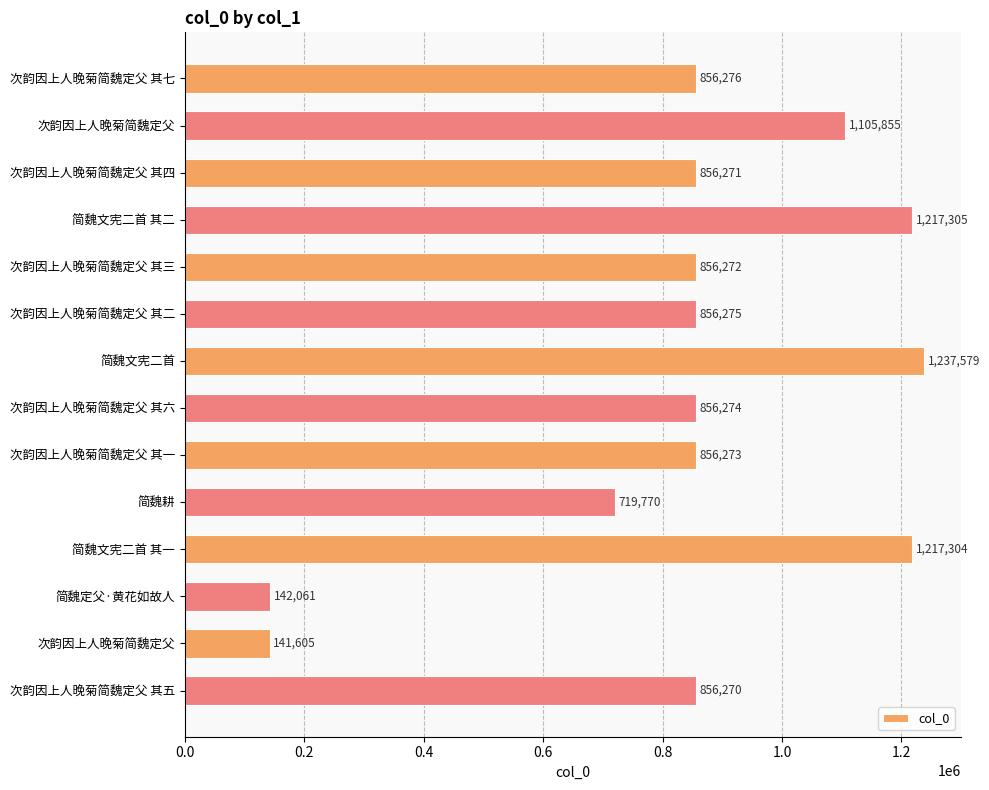

Does the chart contain any negative values?

No